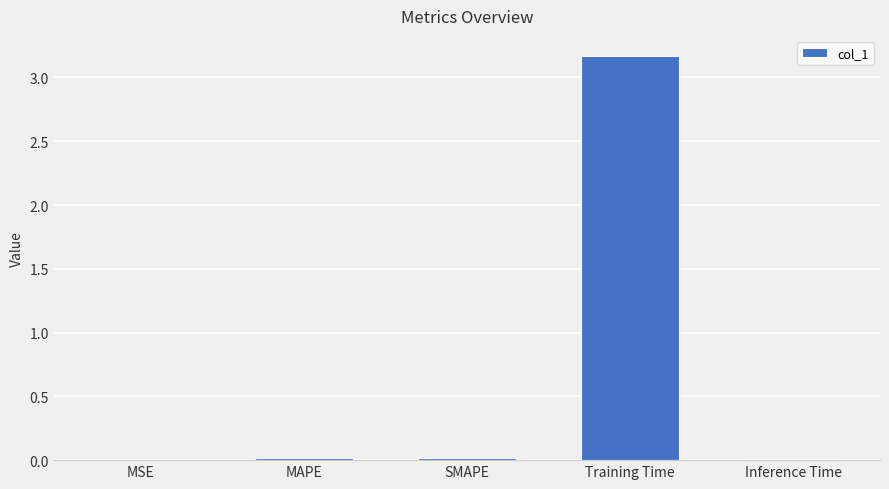

What is the sum of all values?

3.2